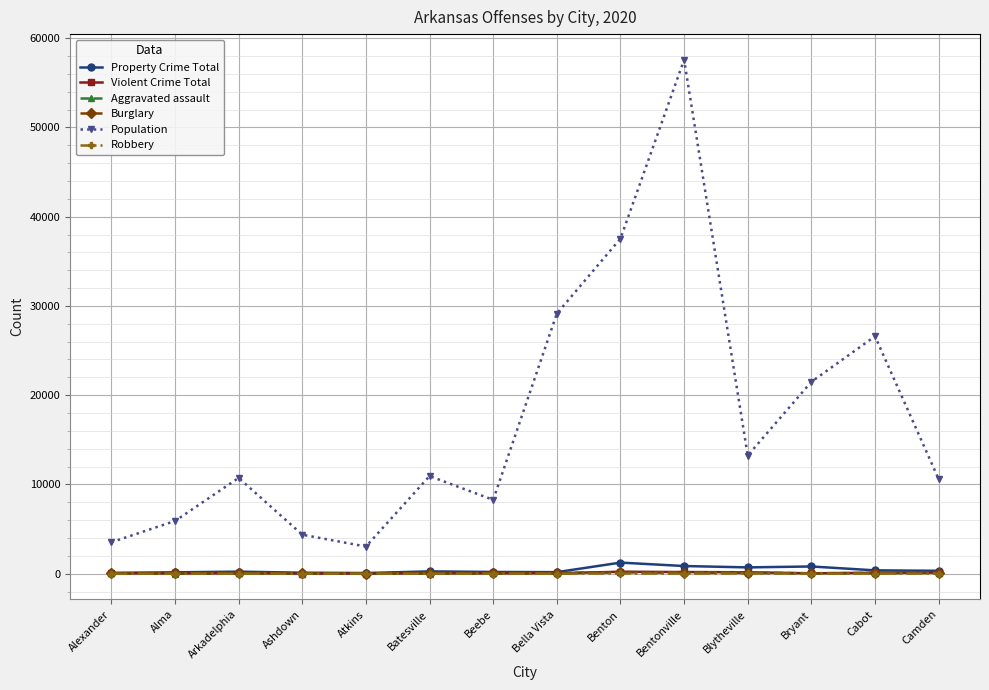

What is the label of the 12th point from the left?

Bryant